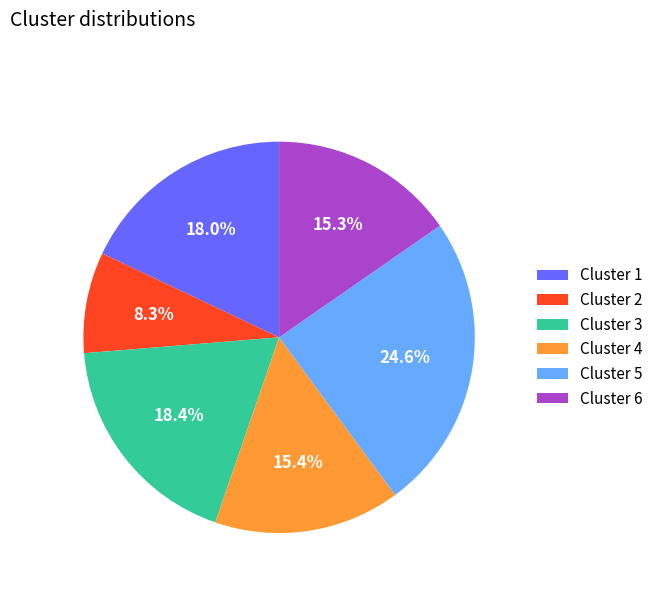

Is there any slice that represents more than half of the pie?

No